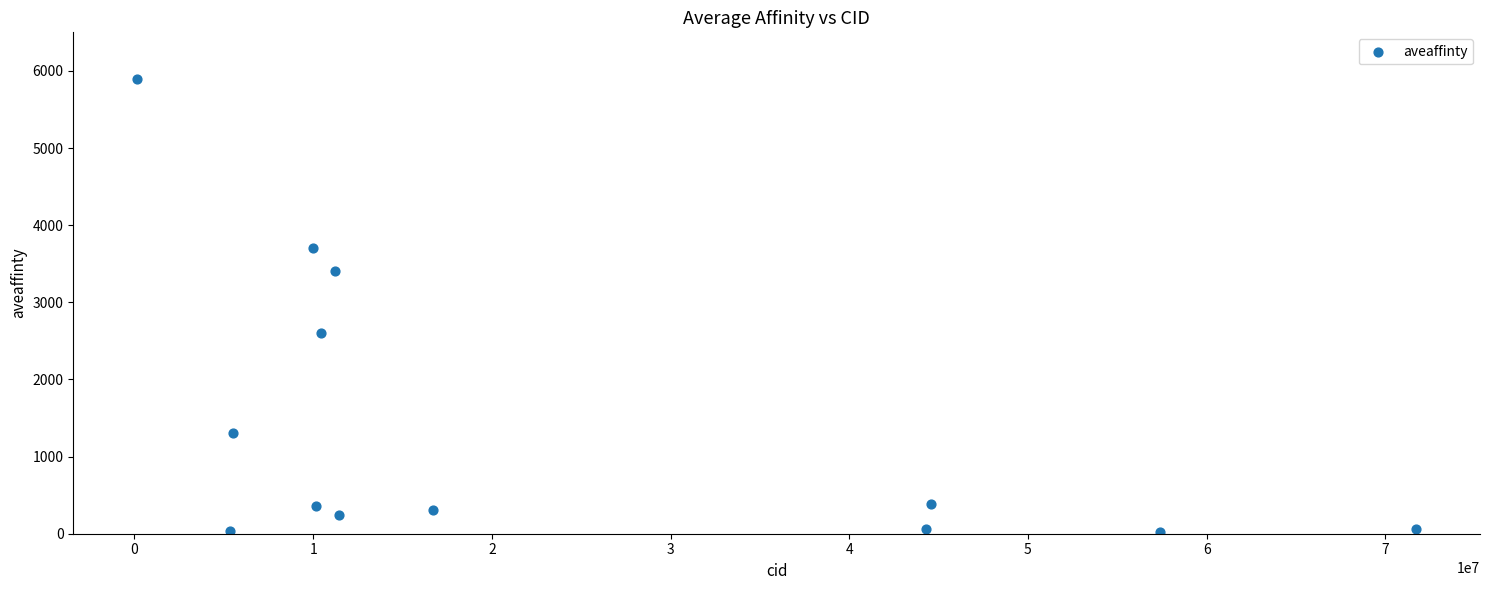

What Y value in the scatter plot is closest to 2959?

2600